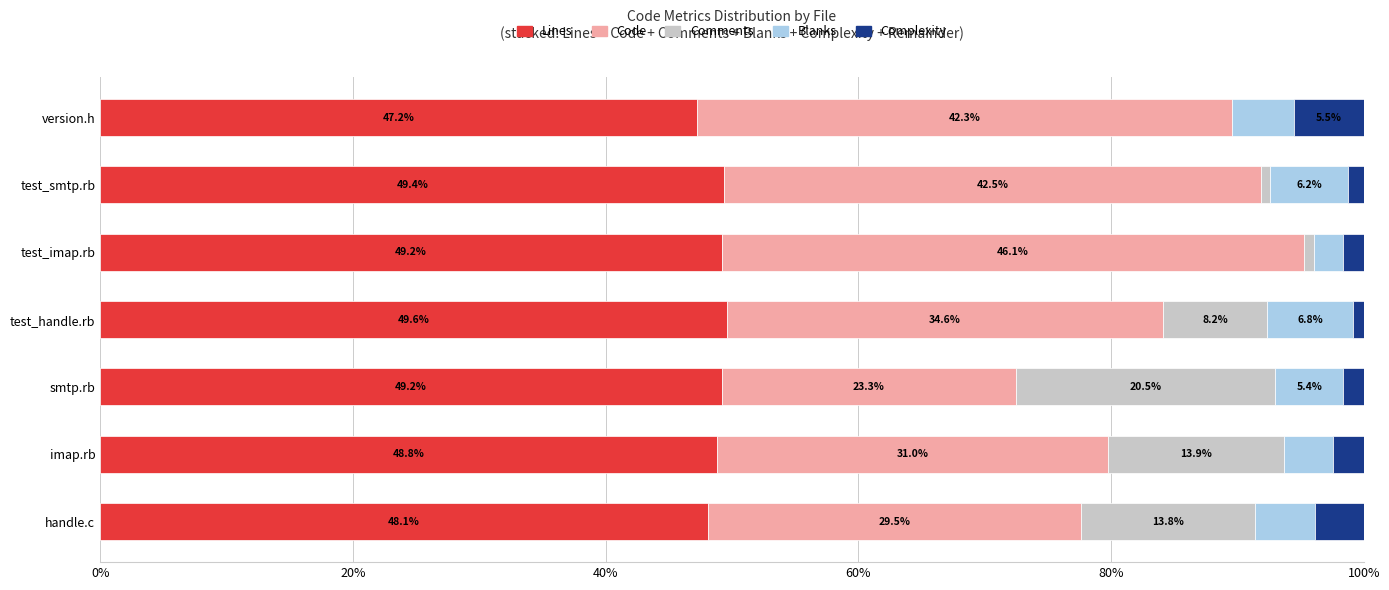

The value of Lines at imap.rb is 48.8. True or false?

True